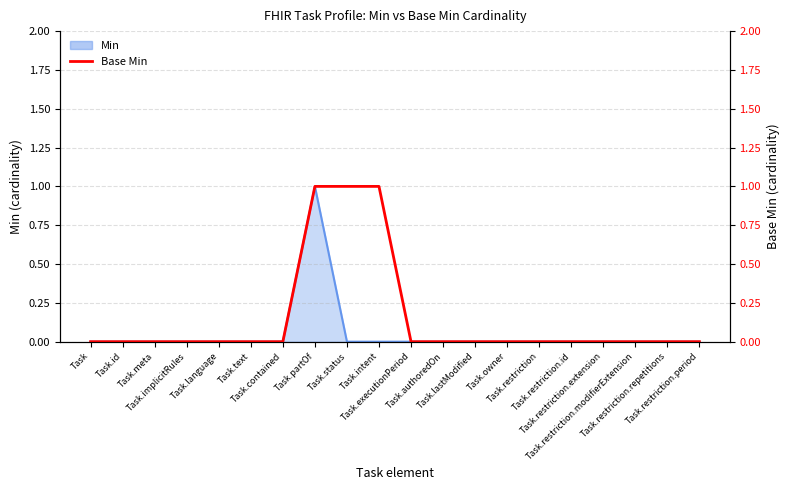

At which category does the chart reach its minimum across all series?

Task